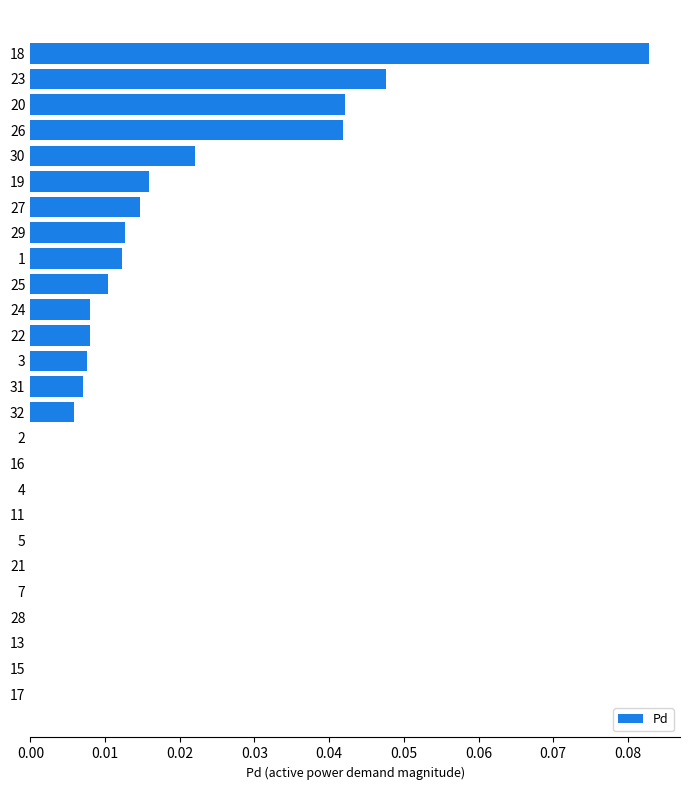

Which has a higher value, 27 or 20?

20